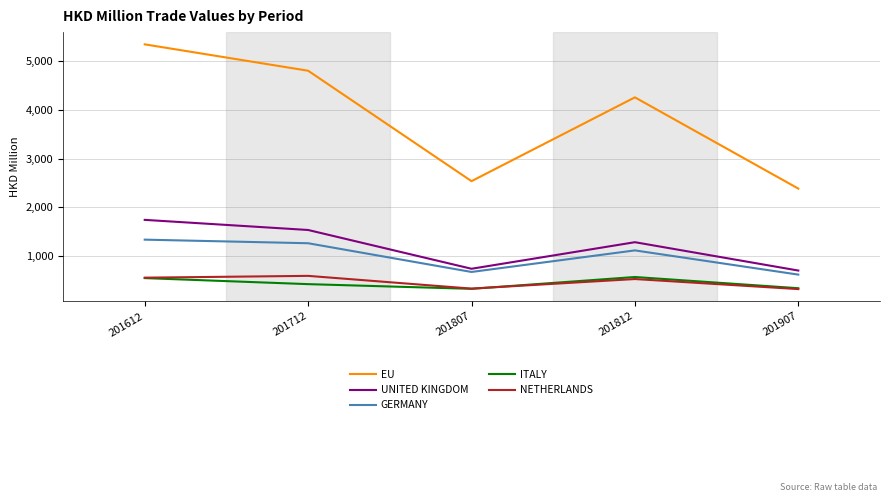

What is the greatest value displayed?

5337.9